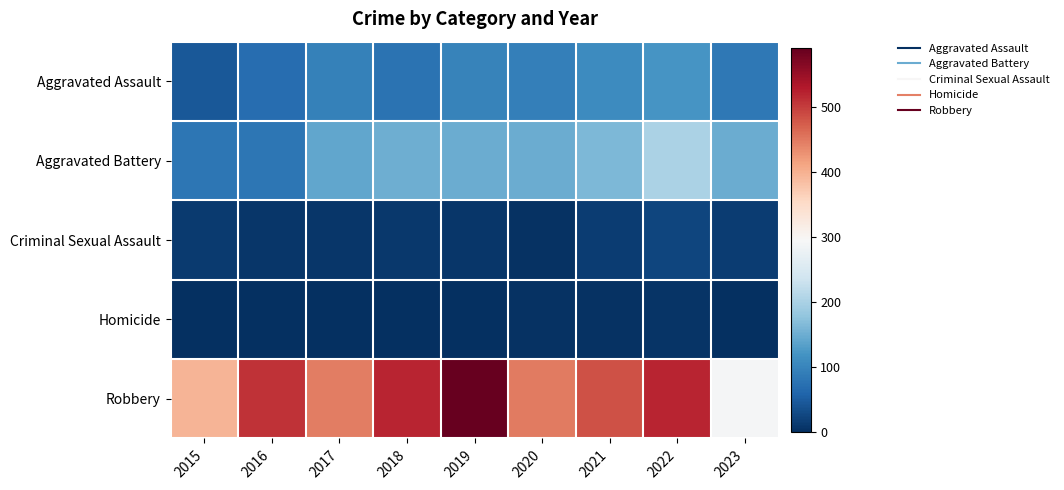

What is the difference between the highest and lowest values at 2019?

589